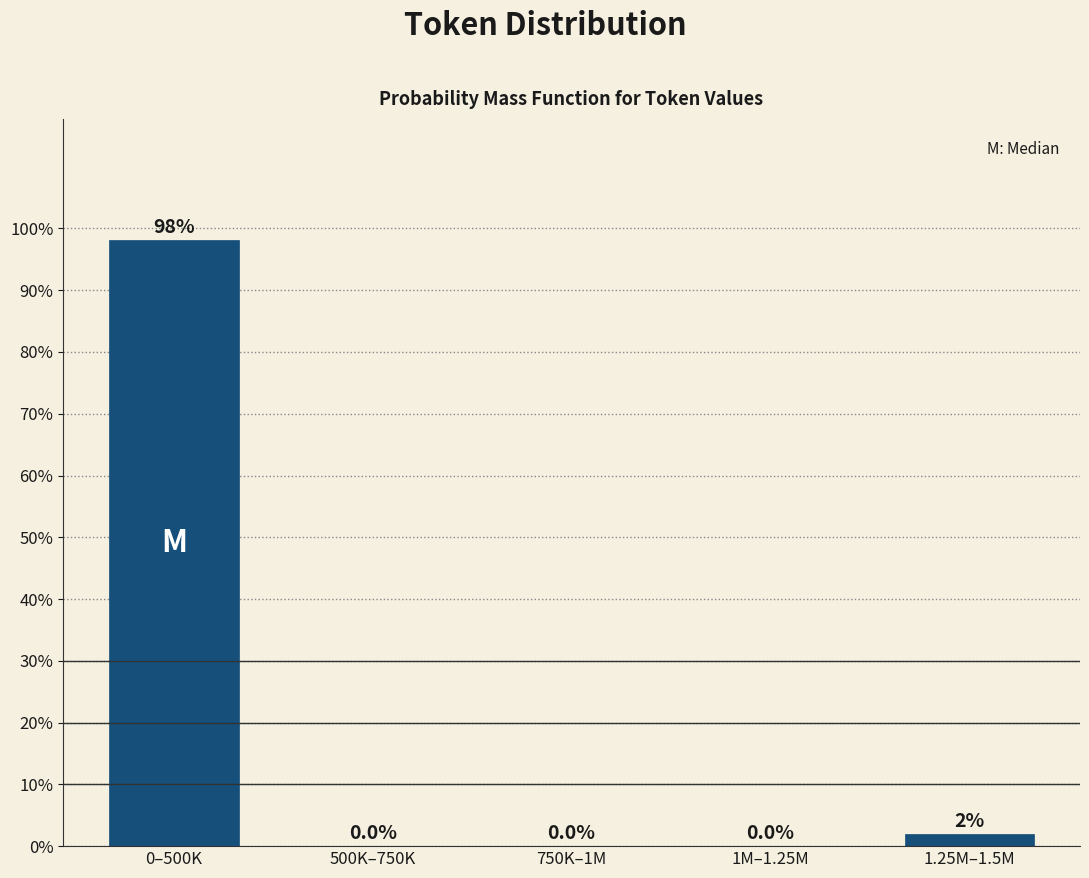

What is the maximum value shown in the chart?

98.1